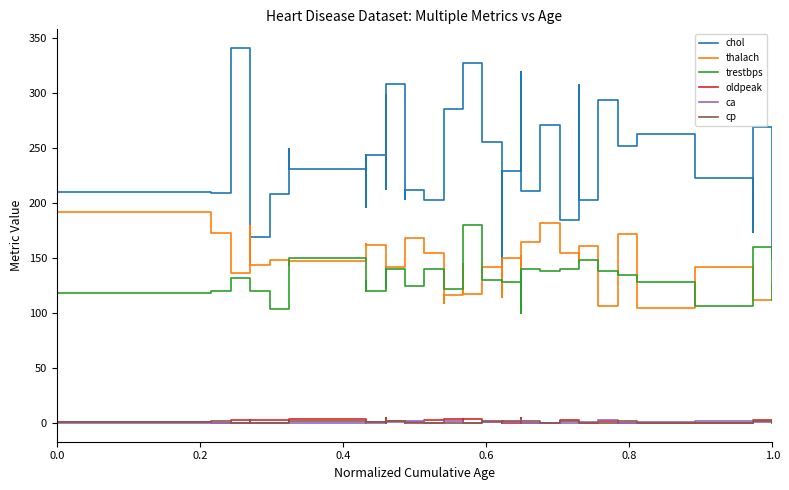

At how many categories does at least one series exceed 87?

40